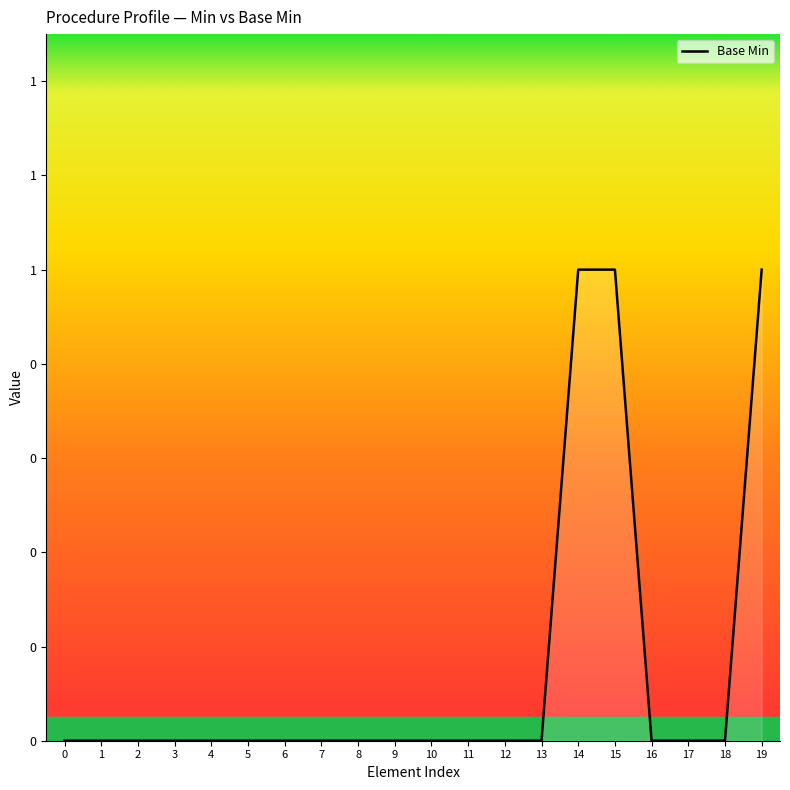

List the labels in order of value, largest first.

14, 15, 19, 0, 1, 2, 3, 4, 5, 6, 7, 8, 9, 10, 11, 12, 13, 16, 17, 18